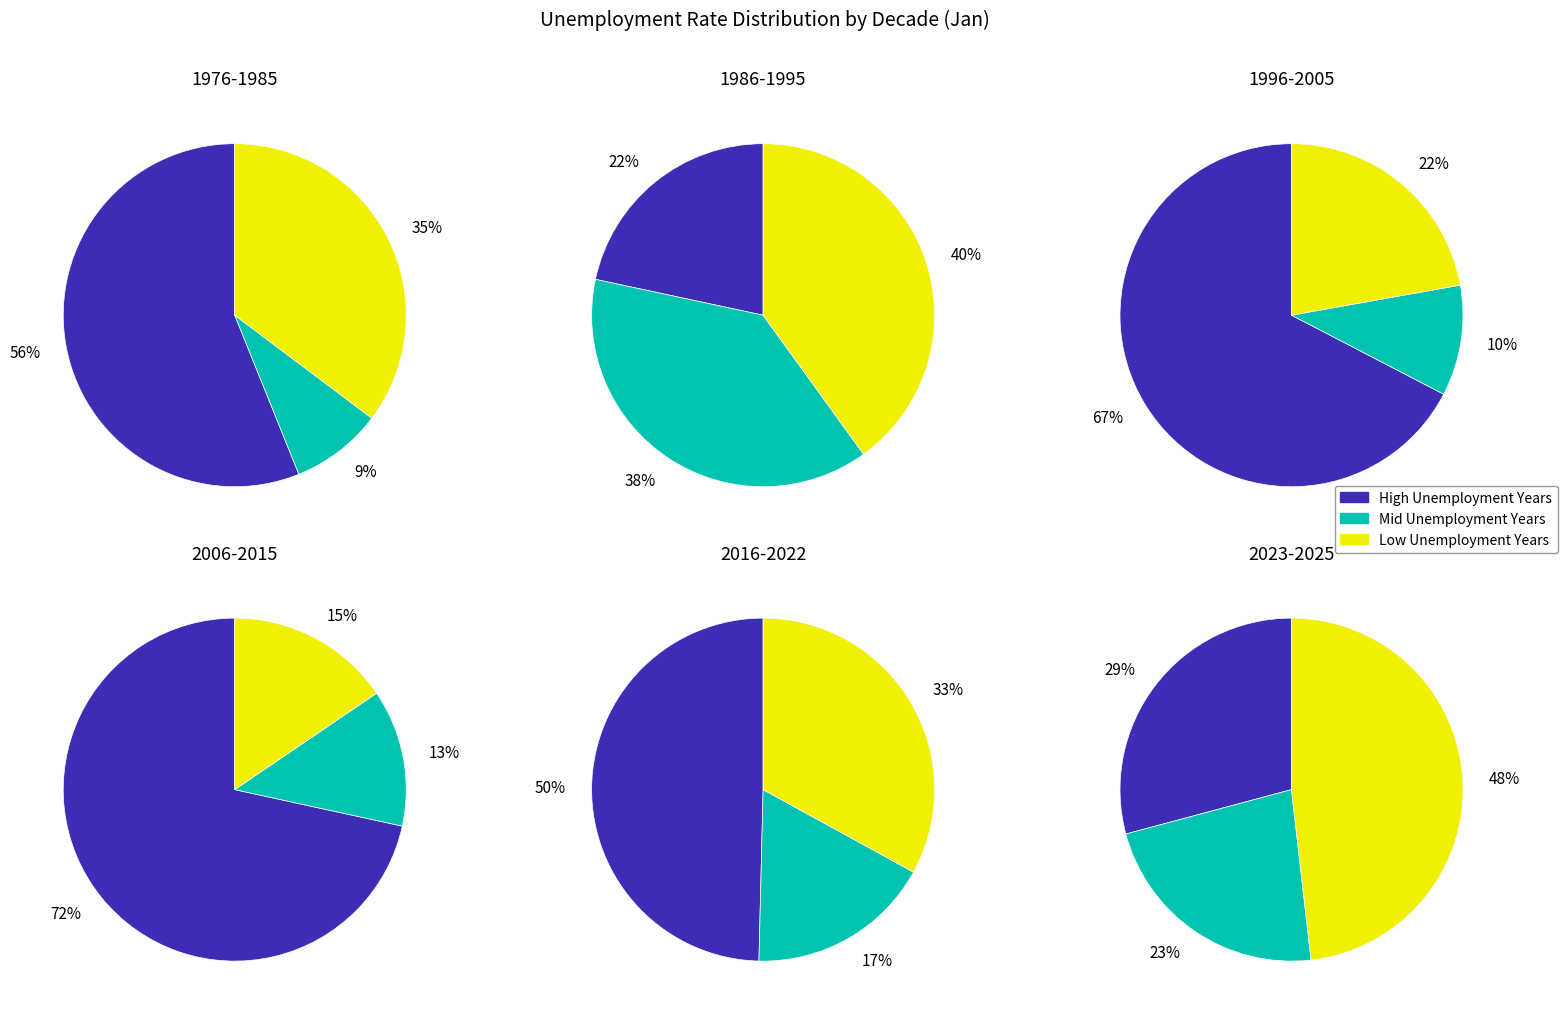

What is the total percentage of 9 and 8?

21.7%